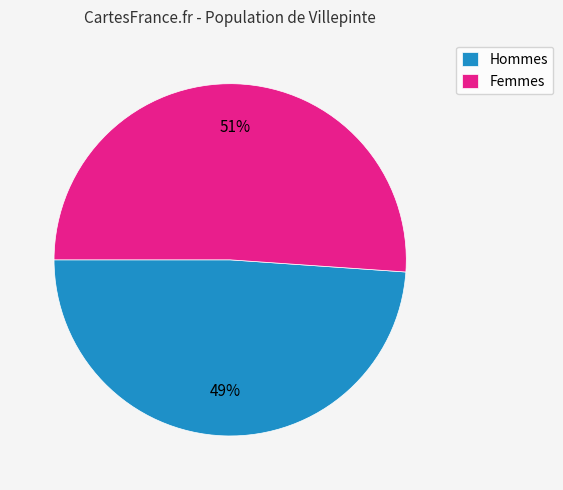

Is it true that Hommes is 57% of the pie?

False